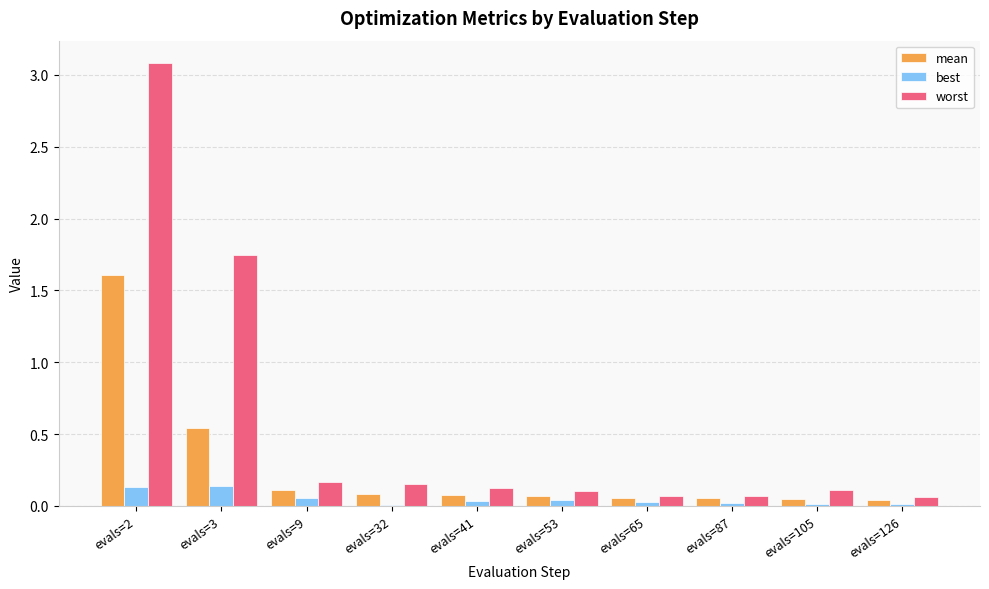

What is the sum of all mean values?

2.7